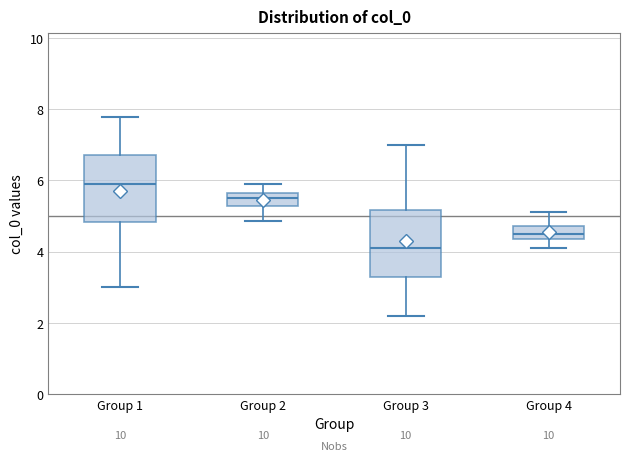

Reading left to right, read every box against the y-axis: the position of its median line, the range the box covers, and the ends of its whiskers. The values are not printed on the chart, so give them approximately, as read against the axis.

Group 1: median 5.8, box 4.8 to 6.8, whiskers 3.0 to 7.8
Group 2: median 5.4, box 5.2 to 5.6, whiskers 4.8 to 6.0
Group 3: median 4.2, box 3.2 to 5.2, whiskers 2.2 to 7.0
Group 4: median 4.6, box 4.4 to 4.8, whiskers 4.0 to 5.2